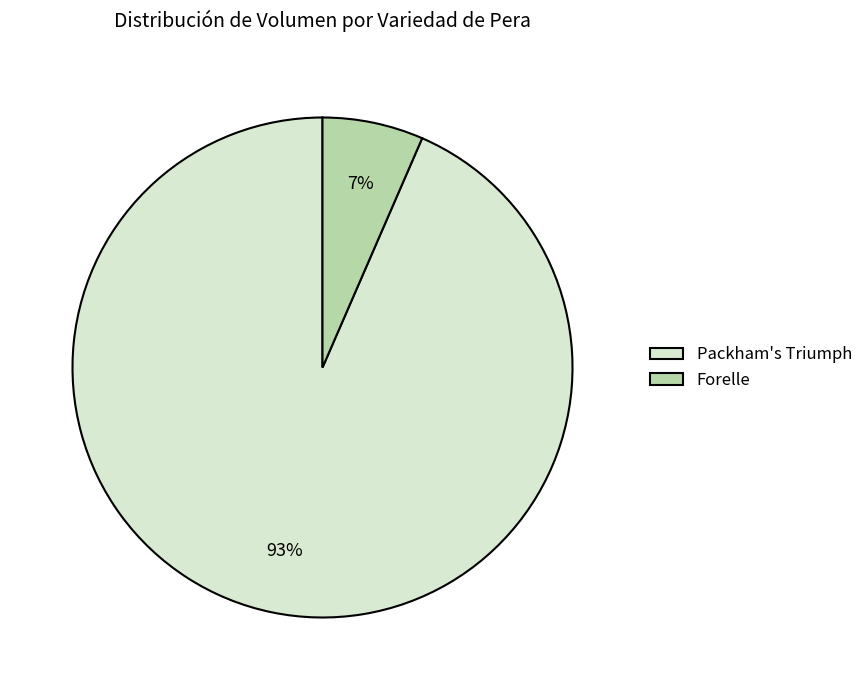

Is the sum of Forelle and Packham's Triumph greater than half?

Yes